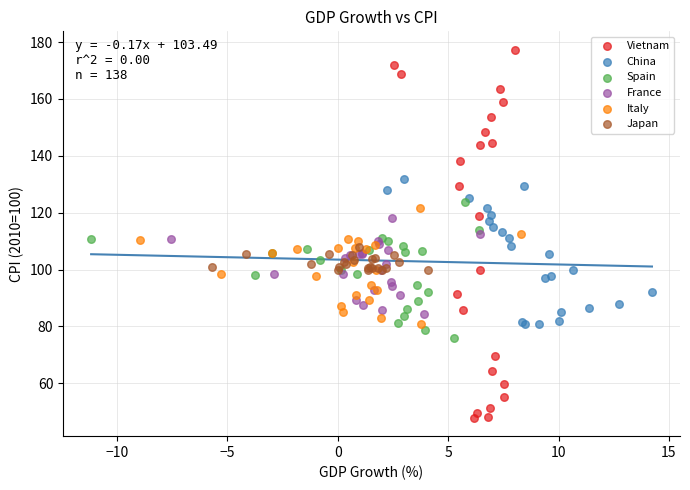

Which series reaches the minimum Y coordinate?

Vietnam